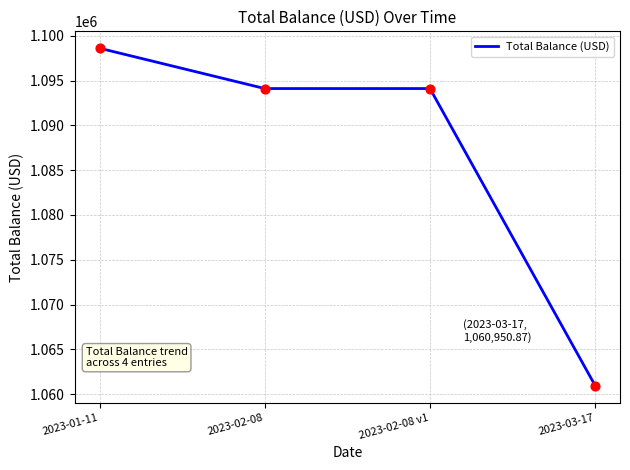

What is the change in value from 2023-01-11 to 2023-02-08 v1?

-4502.0